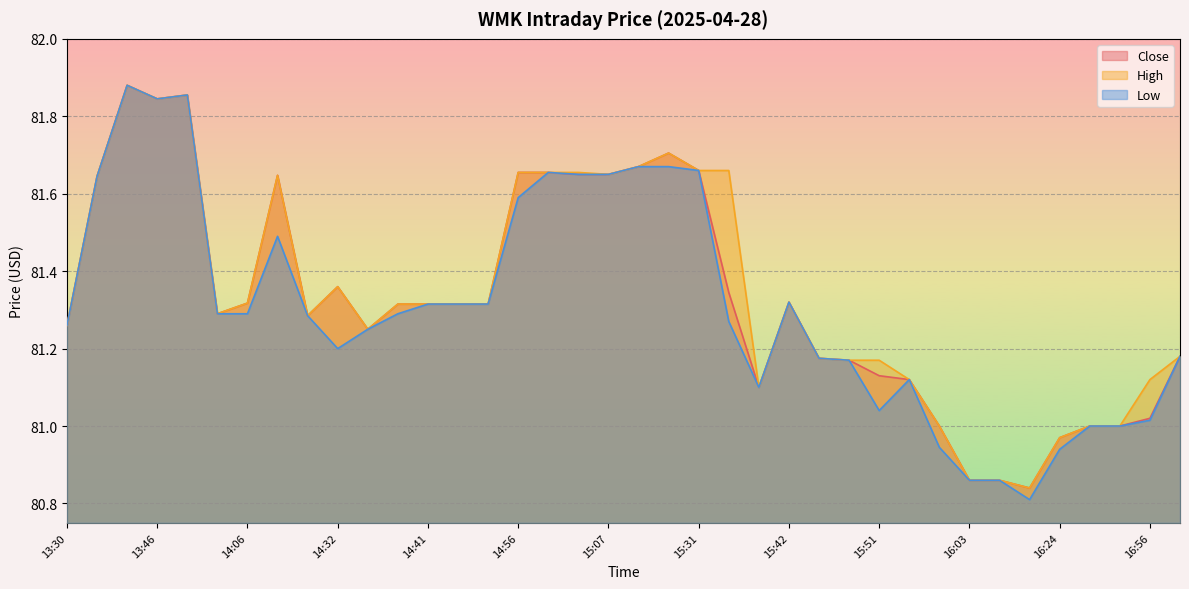

What is the maximum value shown in the chart?

81.9